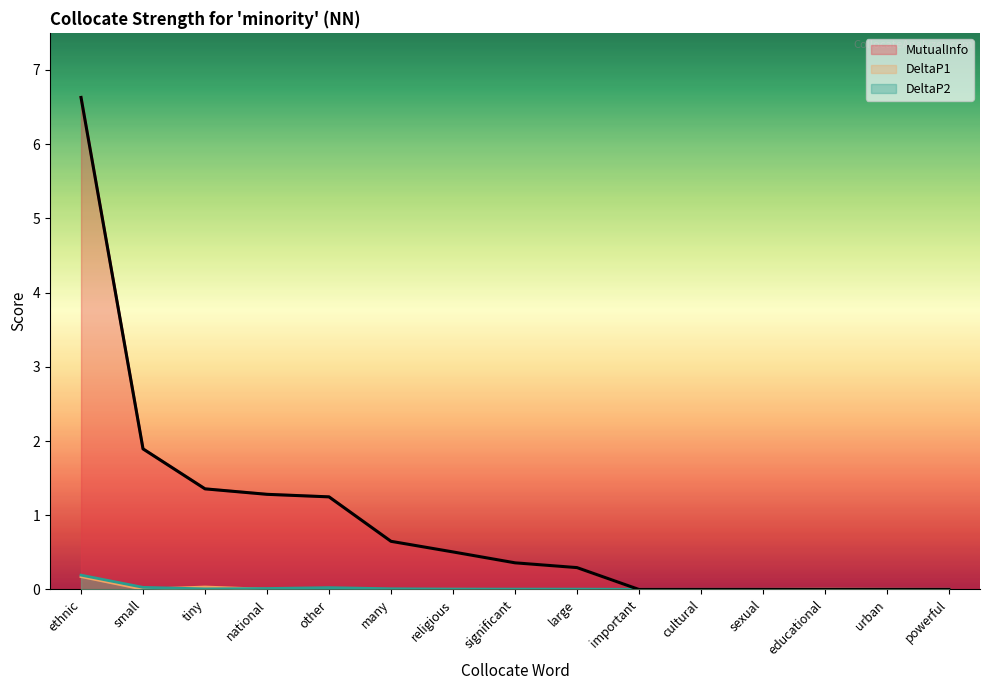

Reading left to right, what are all the values shown in this chart?

MutualInfo: ethnic=6.6	small=1.9	tiny=1.4	national=1.3	other=1.2	many=0.6	religious=0.5	significant=0.4	large=0.3	important=0.0	cultural=0.0	sexual=0.0	educational=0.0	urban=0.0	powerful=0.0
DeltaP1: ethnic=0.2	small=0.0	tiny=0.0	national=0.0	other=0.0	many=0.0	religious=0.0	significant=0.0	large=0.0	important=0.0	cultural=0.0	sexual=0.0	educational=0.0	urban=0.0	powerful=0.0
DeltaP2: ethnic=0.2	small=0.0	tiny=0.0	national=0.0	other=0.0	many=0.0	religious=0.0	significant=0.0	large=0.0	important=0.0	cultural=0.0	sexual=0.0	educational=0.0	urban=0.0	powerful=0.0